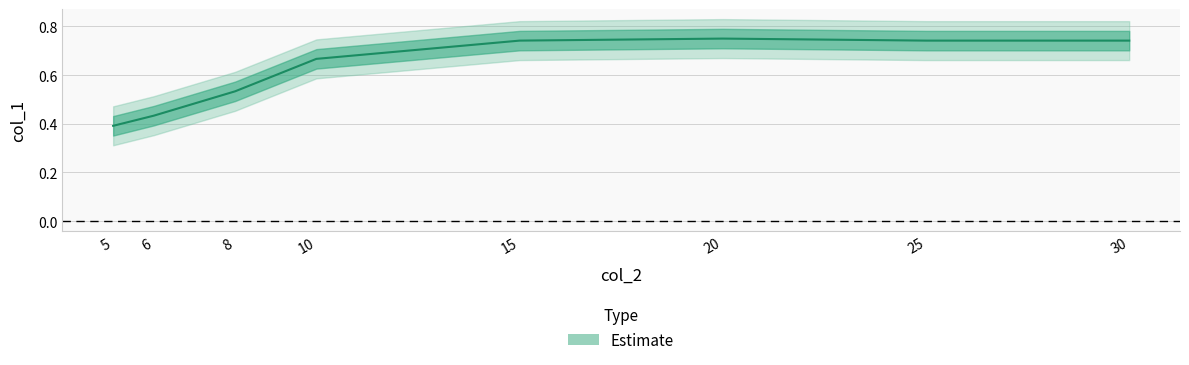

The chart shows a value of 1.0 at 20. True or false?

False